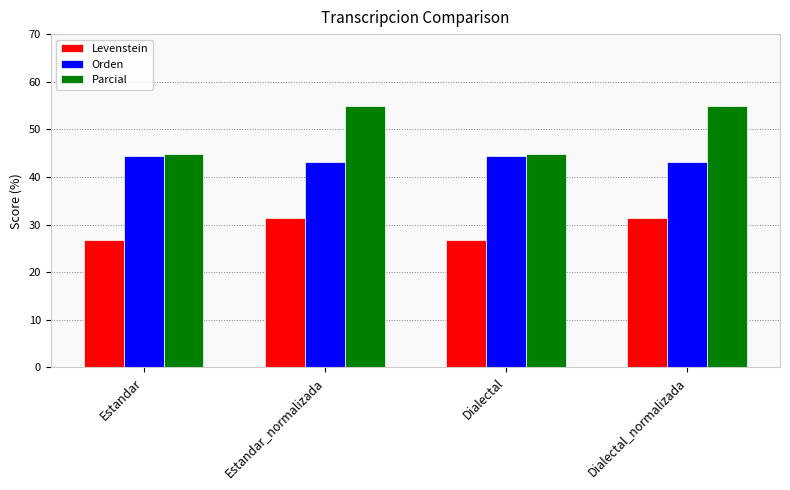

Reading left to right, list all the values displayed in this chart.

Levenstein: Estandar=26.9	Estandar_normalizada=31.3	Dialectal=26.9	Dialectal_normalizada=31.3
Orden: Estandar=44.4	Estandar_normalizada=43.1	Dialectal=44.4	Dialectal_normalizada=43.1
Parcial: Estandar=44.8	Estandar_normalizada=54.9	Dialectal=44.8	Dialectal_normalizada=54.9